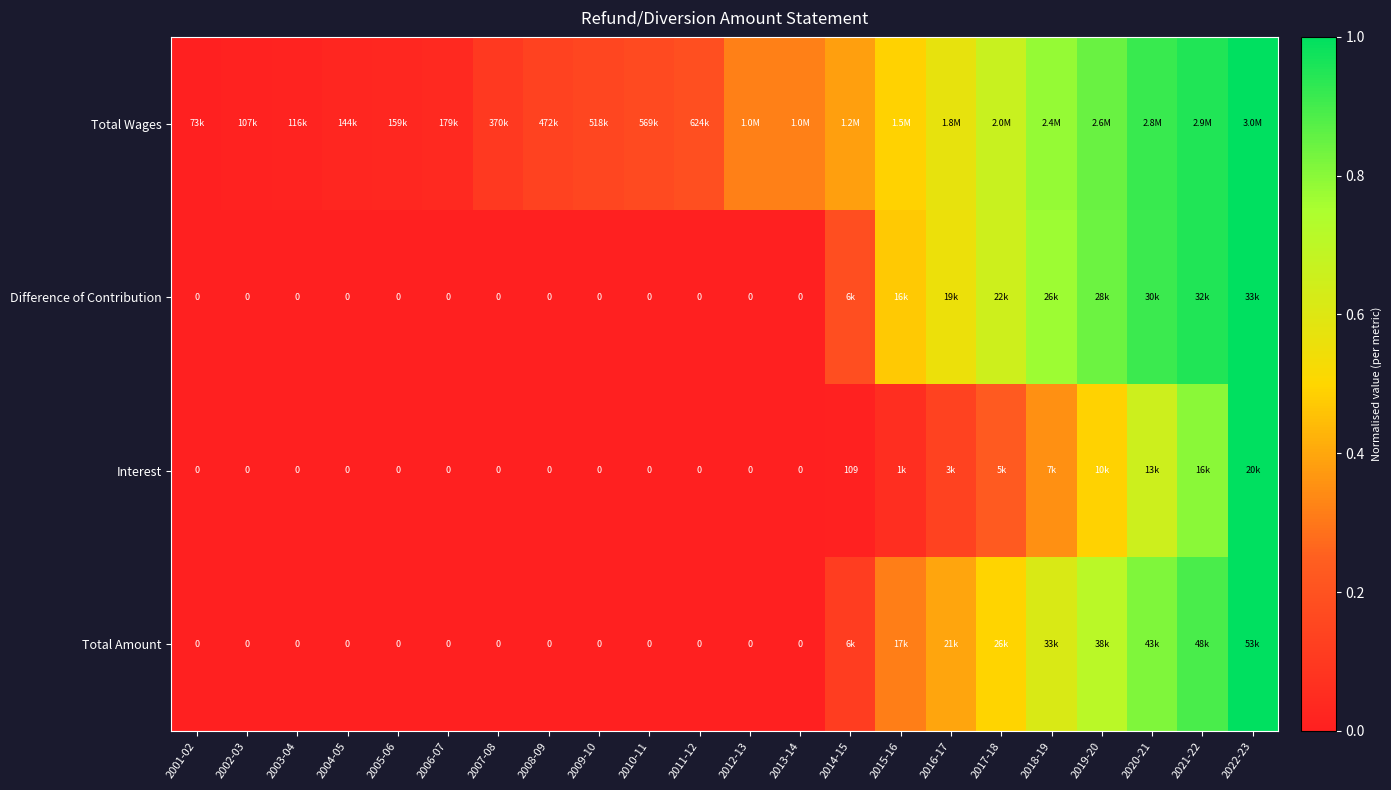

How many distinct data groups are displayed?

4